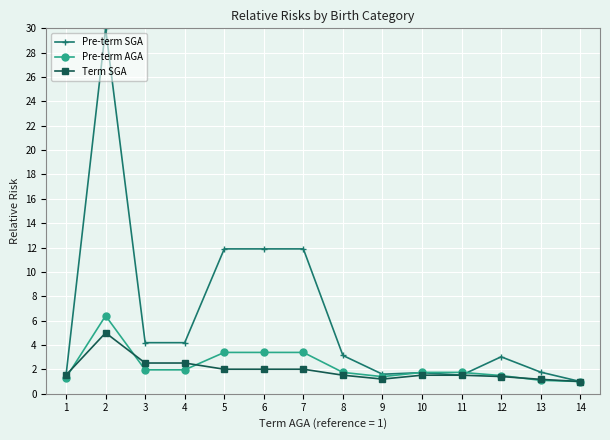

Where is the first local maximum for Term SGA?

2